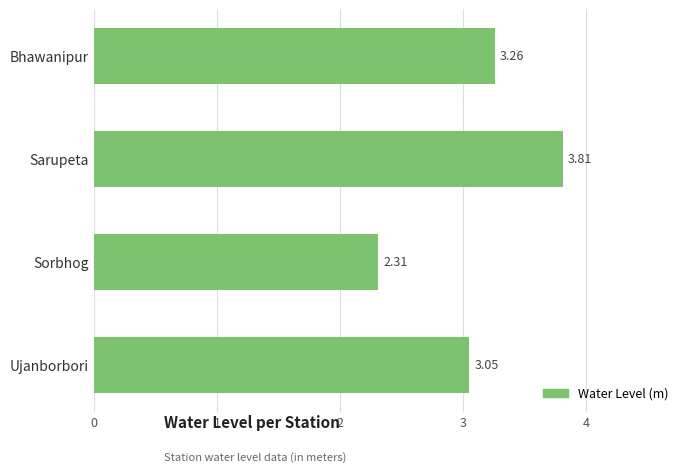

List the labels in order of value, smallest first.

Sorbhog, Ujanborbori, Bhawanipur, Sarupeta